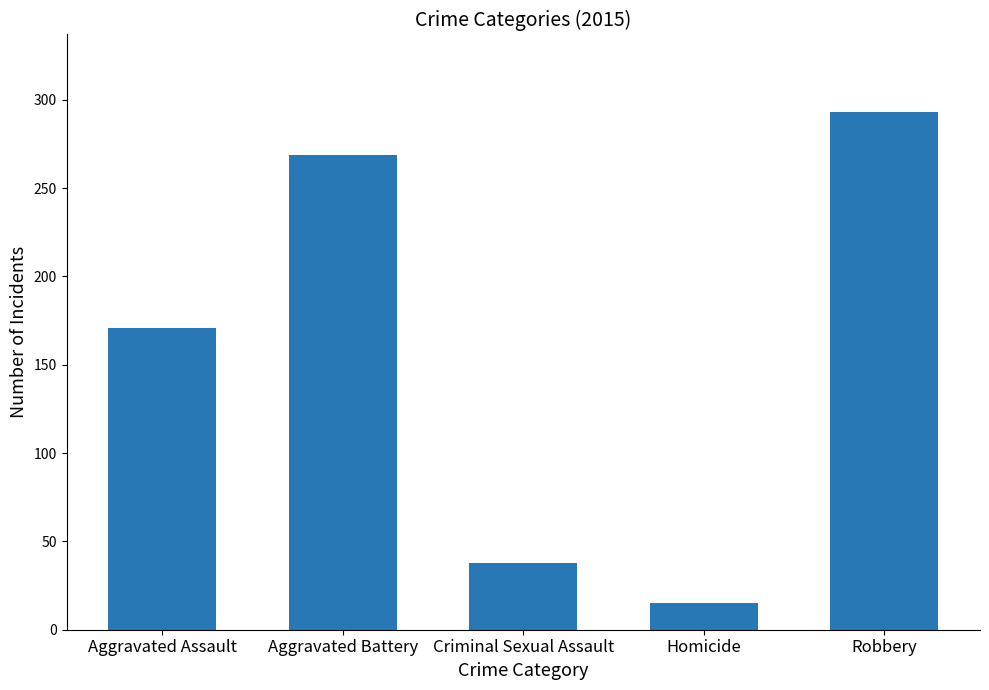

True or false: the data shows 269 at Aggravated Battery.

True